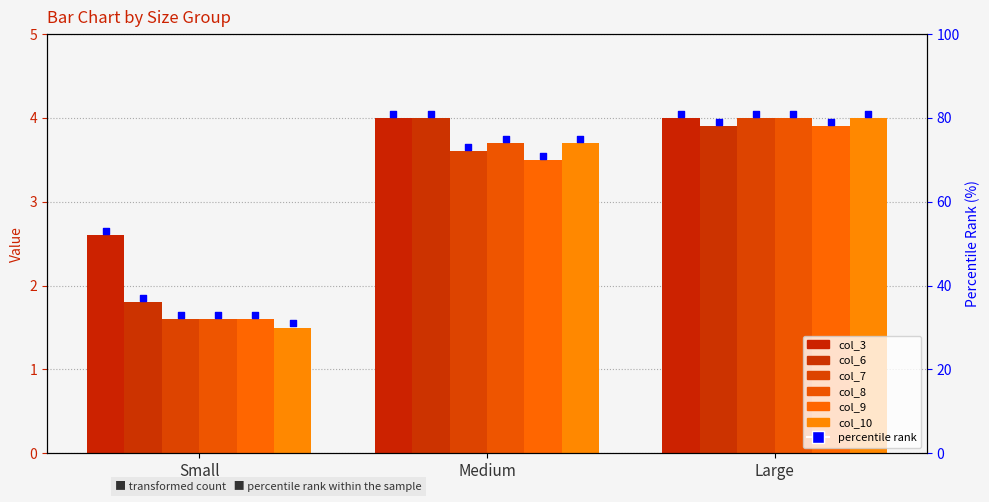

Which series has the largest total across all categories?

col_3